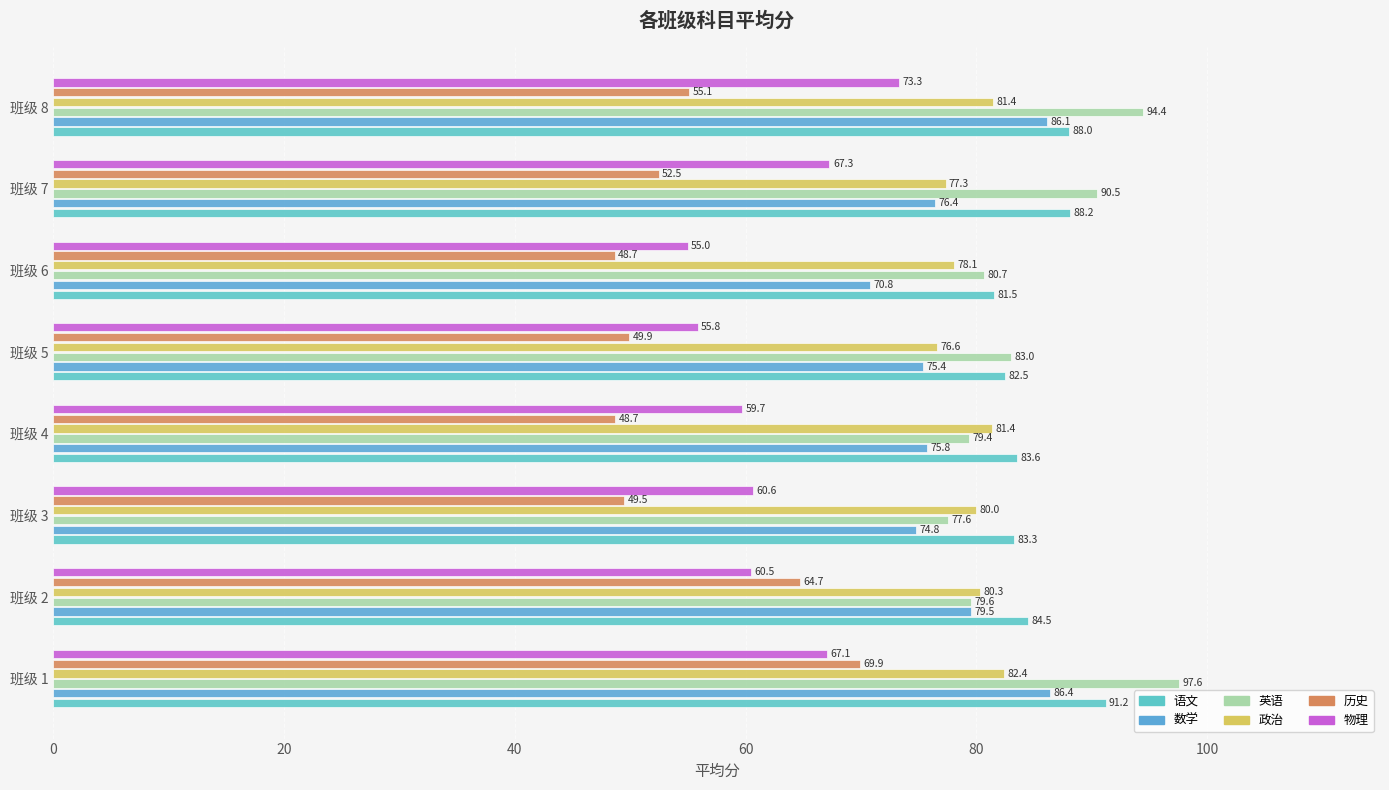

What is the smallest value displayed?

48.7